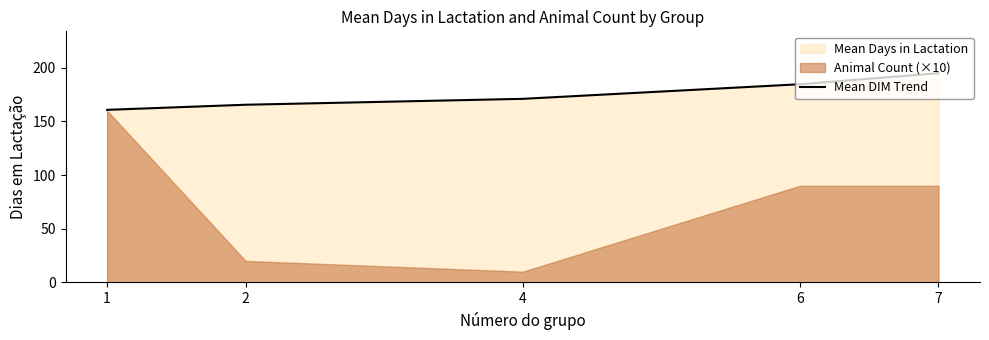

Reading left to right, extract all data points from this chart.

160.8	165.5	171.0	184.6	194.9